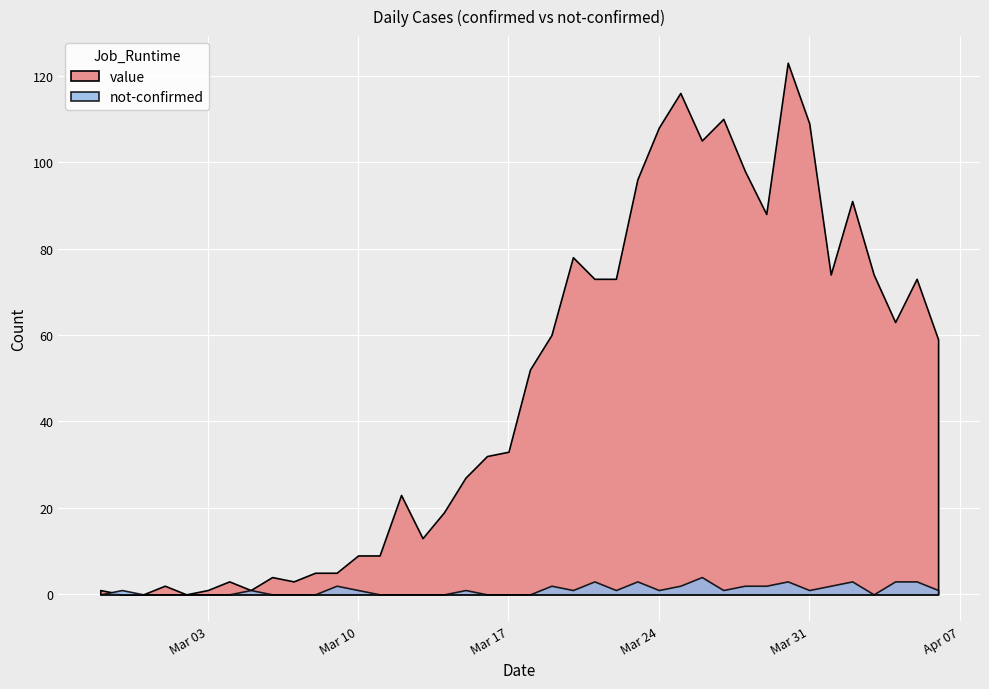

What is the difference between the maximum and minimum values in the not-confirmed series?

4